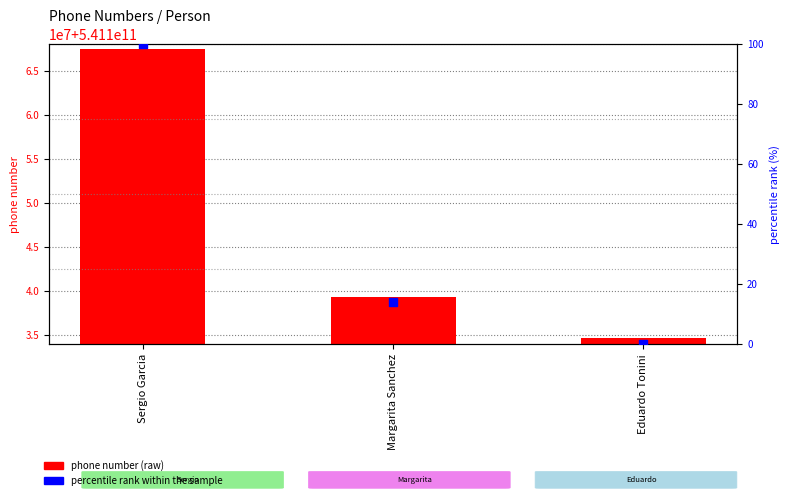

Is the value of phone number (raw) at Eduardo Tonini greater than the value of percentile rank within the sample at Sergio Garcia?

Yes